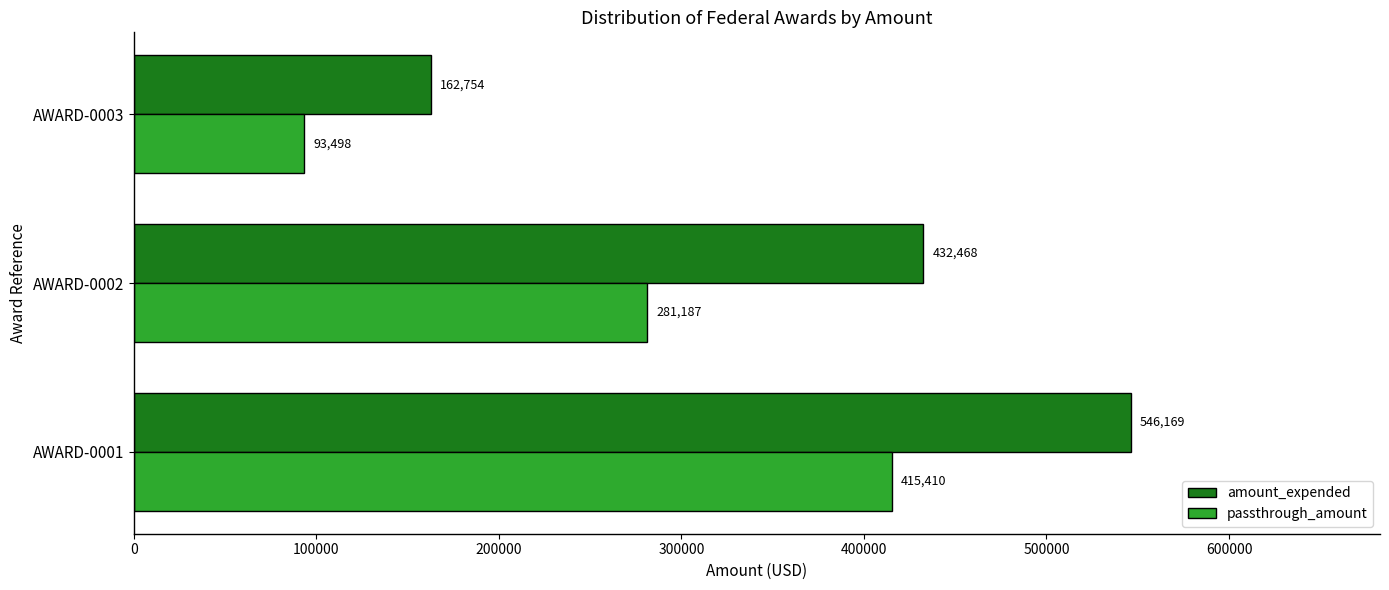

At which label is passthrough_amount closest to 254454?

AWARD-0002